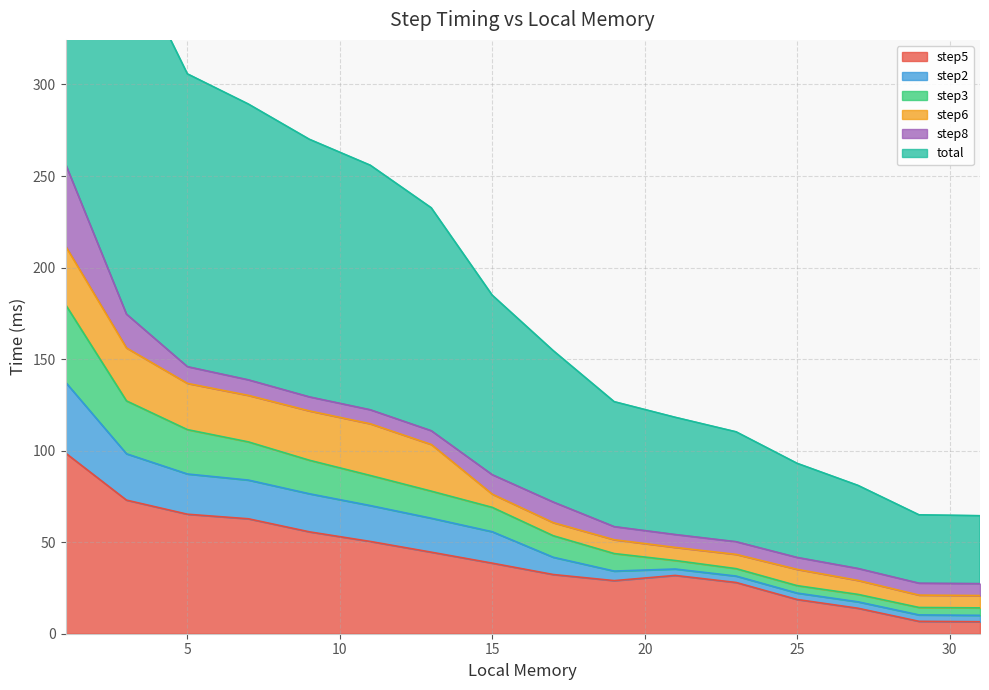

Does the chart have visible grid lines?

Yes